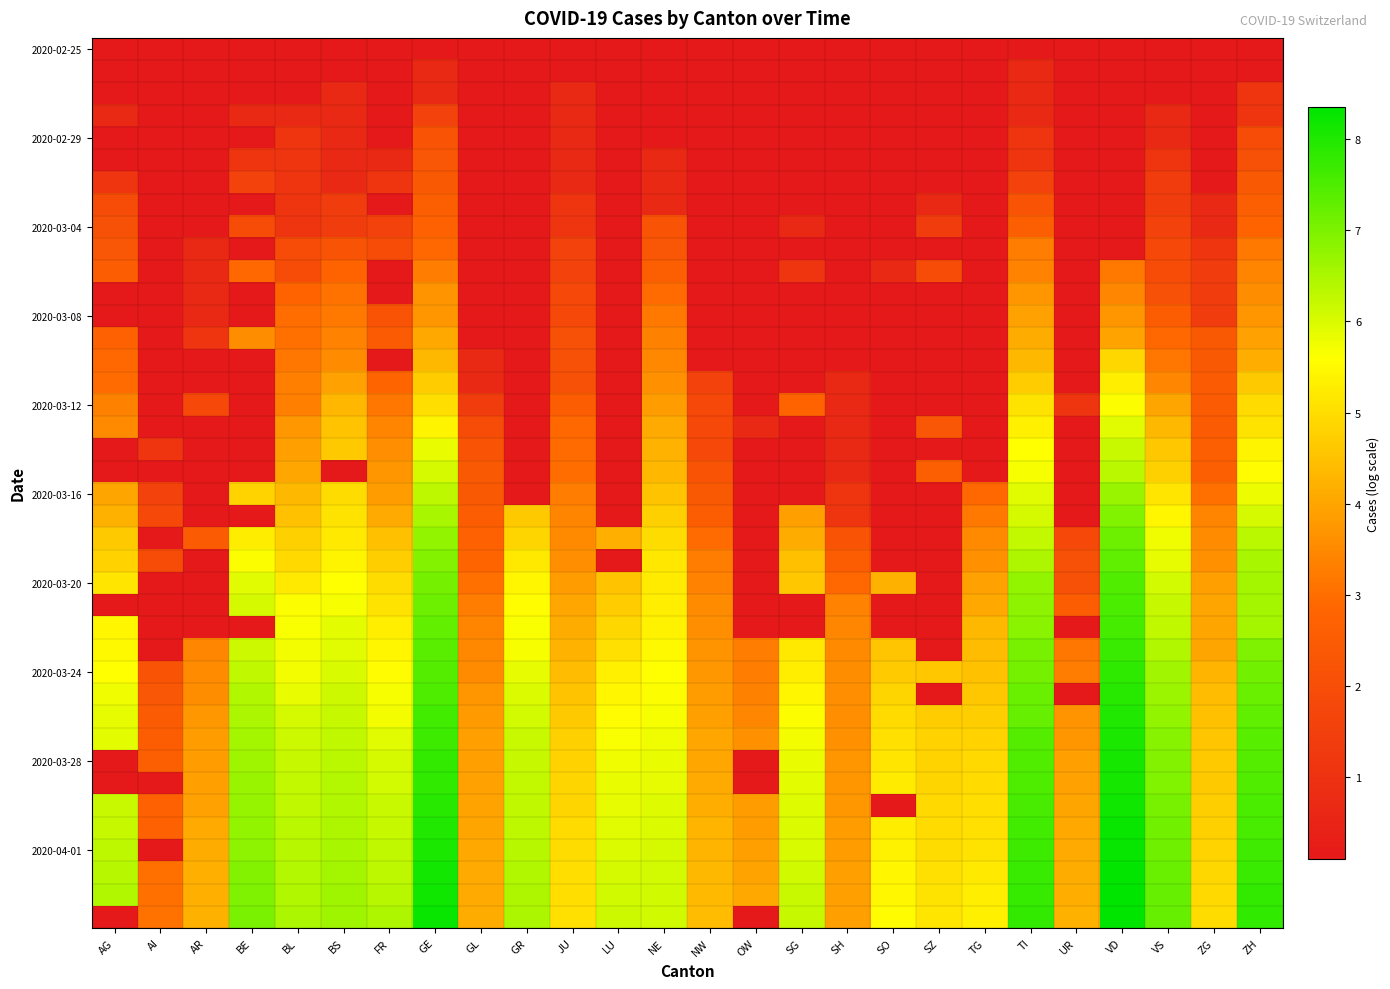

Between BE and AG, which is larger?

BE